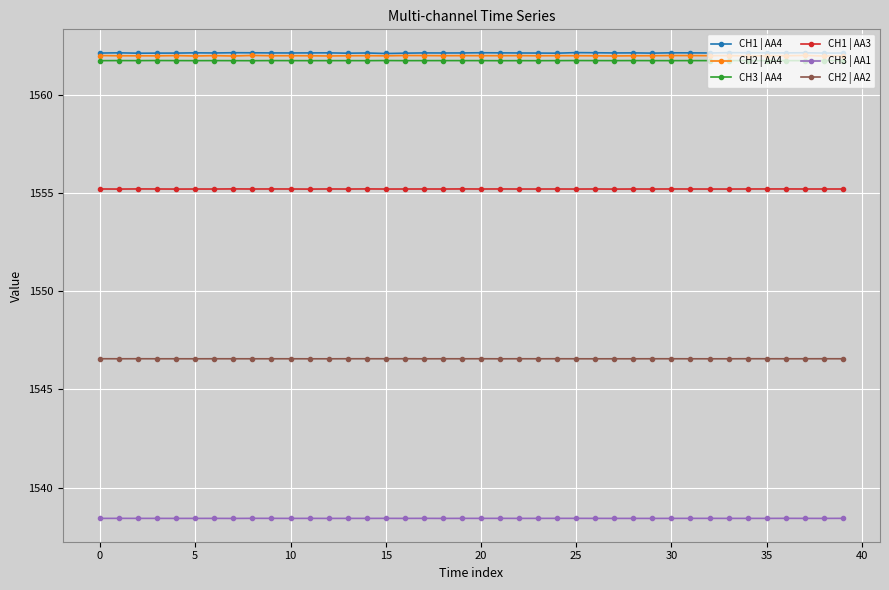

How many lines are shown in the chart?

6